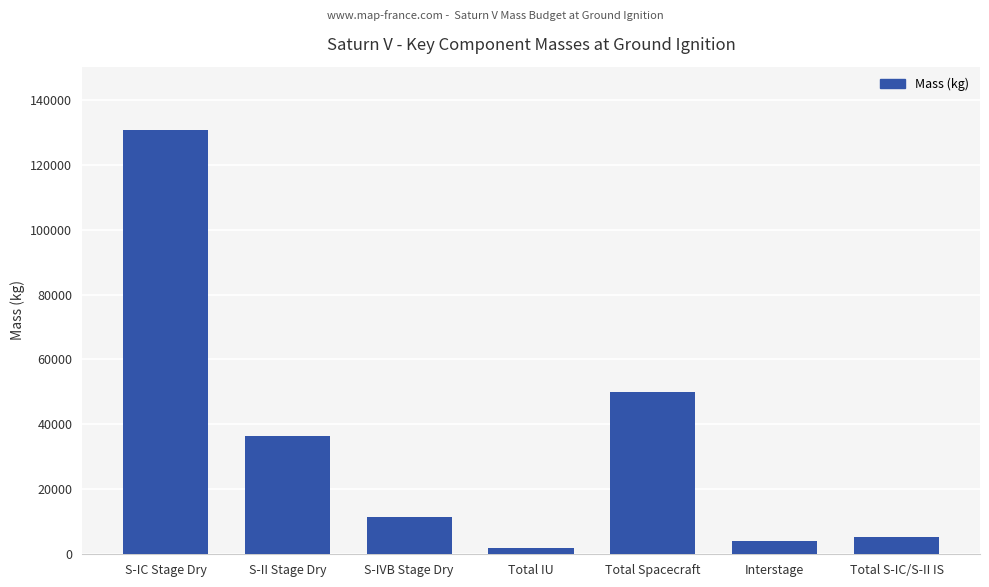

Approximately how many times larger is the value at Total S-IC/S-II IS compared to Interstage?

1.3